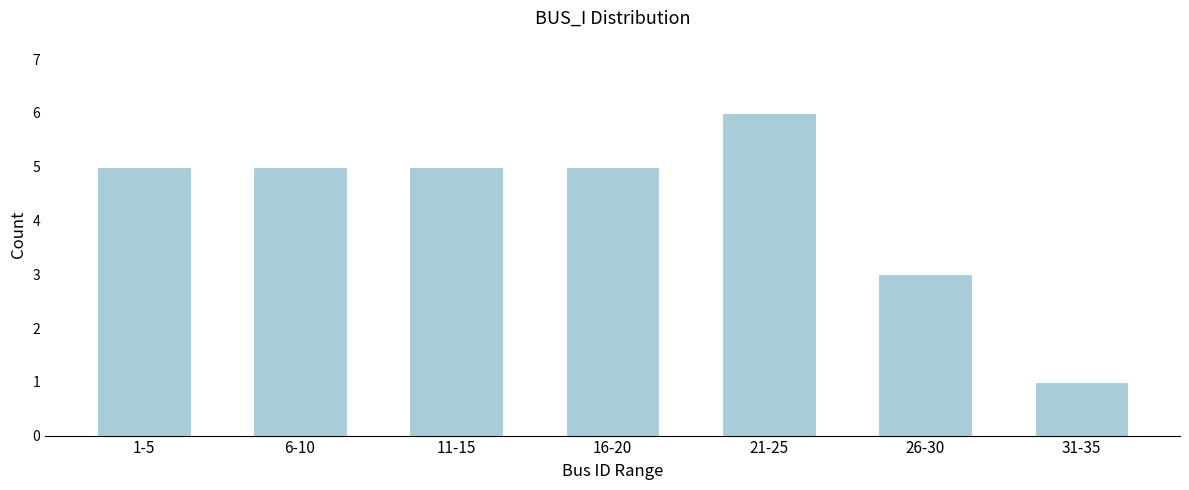

Reading left to right, what are all the values shown in this chart?

5	5	5	5	6	3	1